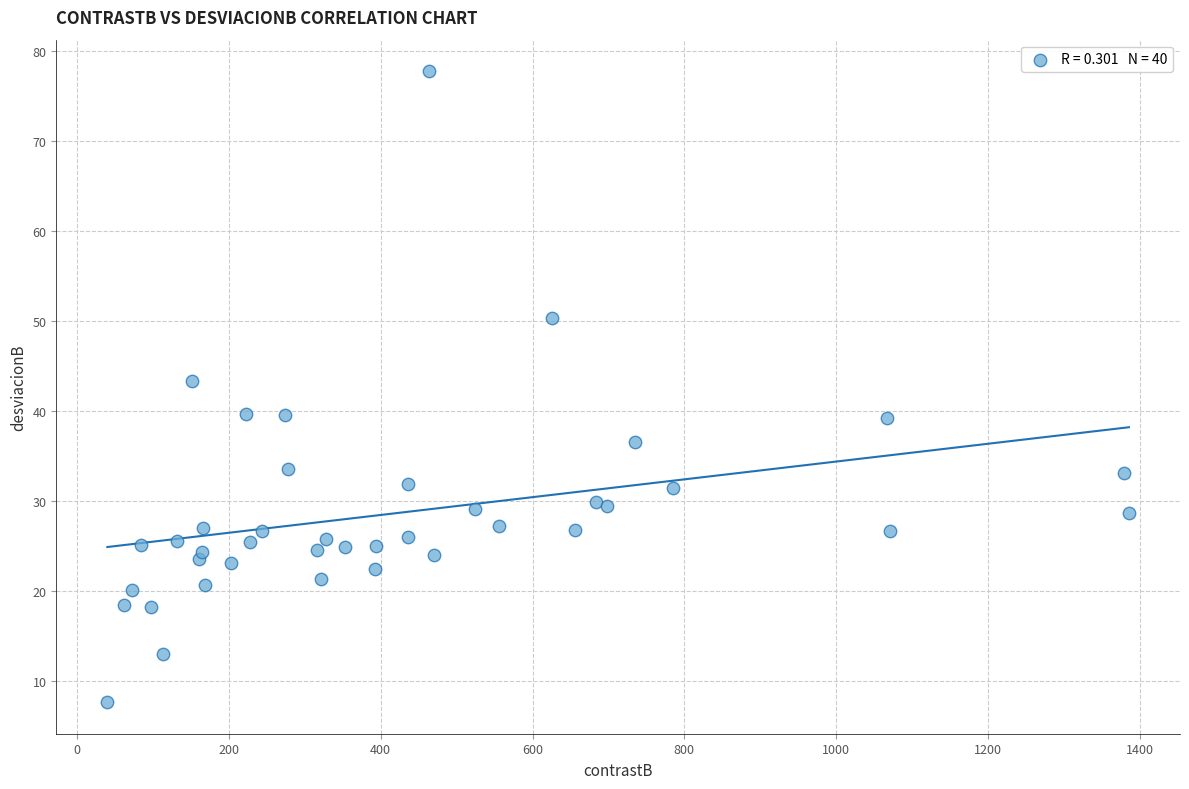

What Y value in the scatter plot is closest to 42?

43.3